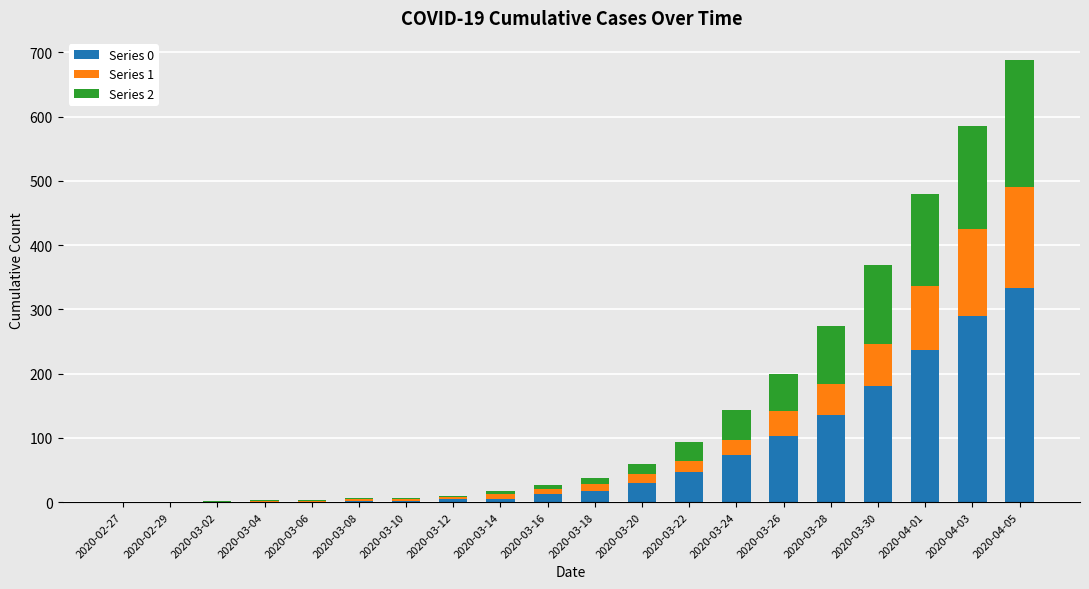

Are the bars grouped side by side (vs. stacked)?

No